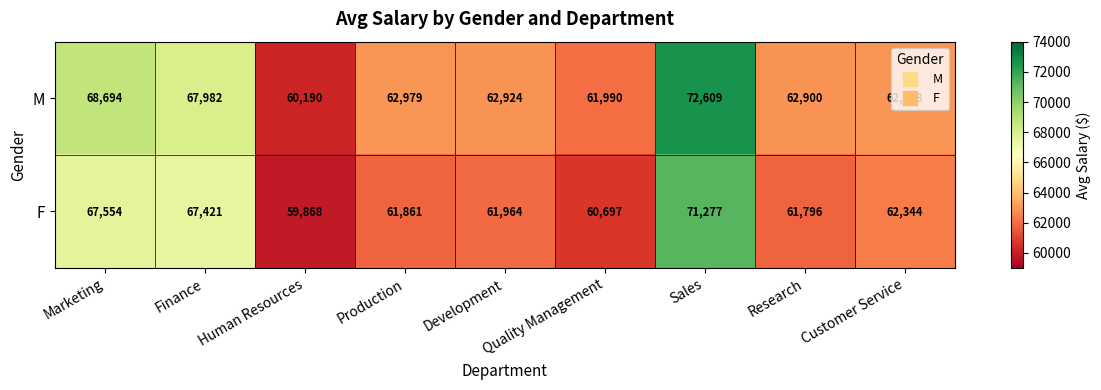

Which series has the largest total across all categories?

M